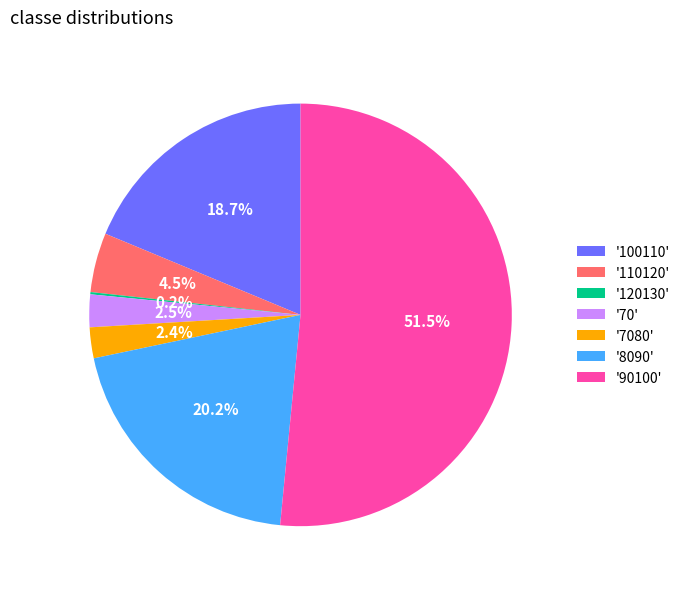

How much of the chart is everything except '100110'?

81.3%